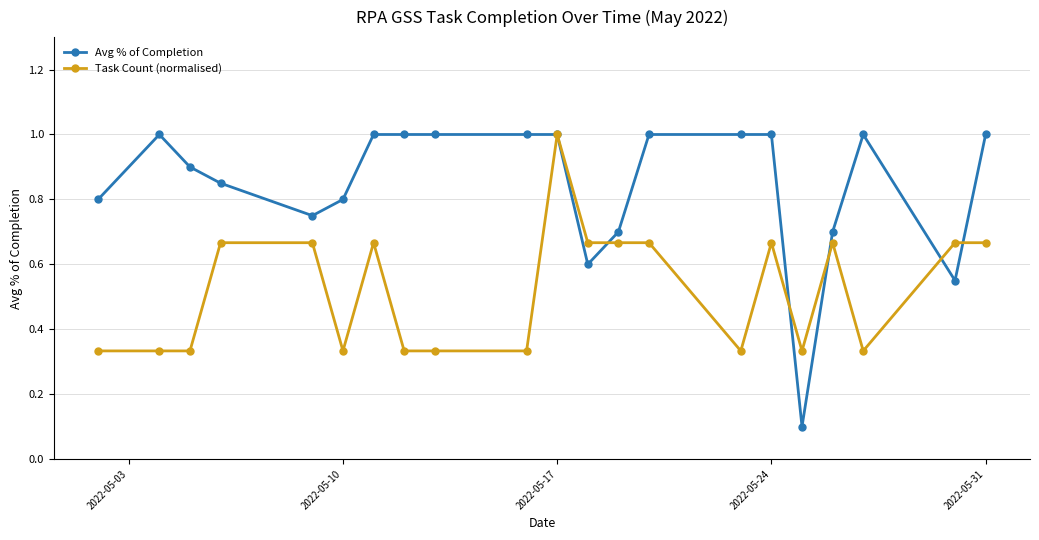

List the series in order of their overall mean, lowest first.

Task Count (normalised), Avg % of Completion